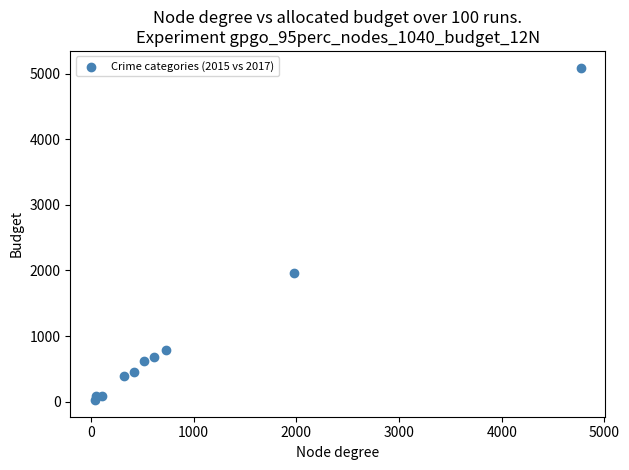

What Y value in the scatter plot is closest to 2559?

1968